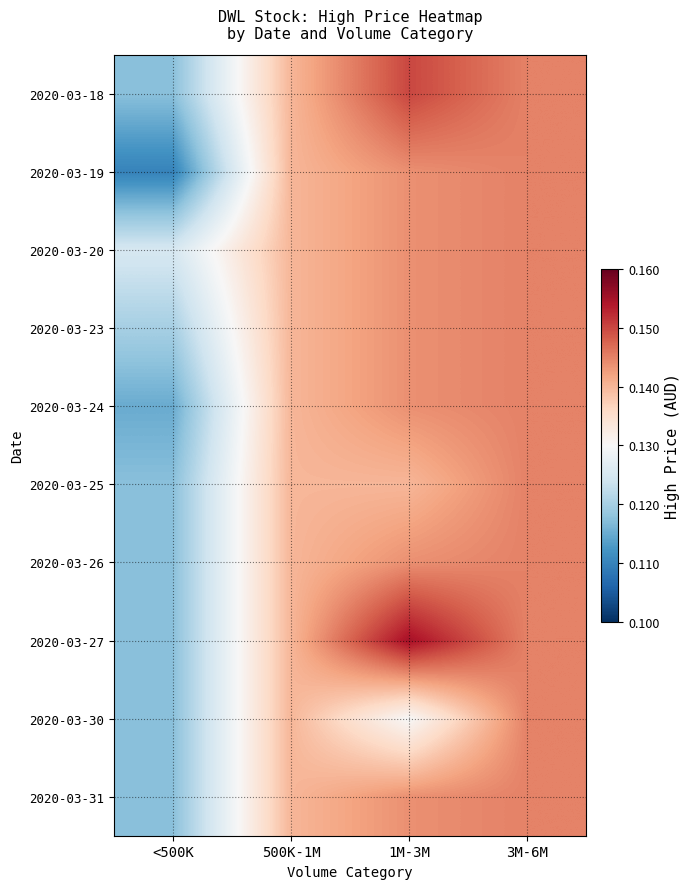

Reading left to right, transcribe all the data shown in this chart.

2020-03-18: <500K=0.1	500K-1M=0.1	1M-3M=0.1	3M-6M=0.1
2020-03-19: <500K=0.1	500K-1M=0.1	1M-3M=0.1	3M-6M=0.1
2020-03-20: <500K=0.1	500K-1M=0.1	1M-3M=0.1	3M-6M=0.1
2020-03-23: <500K=0.1	500K-1M=0.1	1M-3M=0.1	3M-6M=0.1
2020-03-24: <500K=0.1	500K-1M=0.1	1M-3M=0.1	3M-6M=0.1
2020-03-25: <500K=0.1	500K-1M=0.1	1M-3M=0.1	3M-6M=0.1
2020-03-26: <500K=0.1	500K-1M=0.1	1M-3M=0.1	3M-6M=0.1
2020-03-27: <500K=0.1	500K-1M=0.1	1M-3M=0.2	3M-6M=0.1
2020-03-30: <500K=0.1	500K-1M=0.1	1M-3M=0.1	3M-6M=0.1
2020-03-31: <500K=0.1	500K-1M=0.1	1M-3M=0.1	3M-6M=0.1